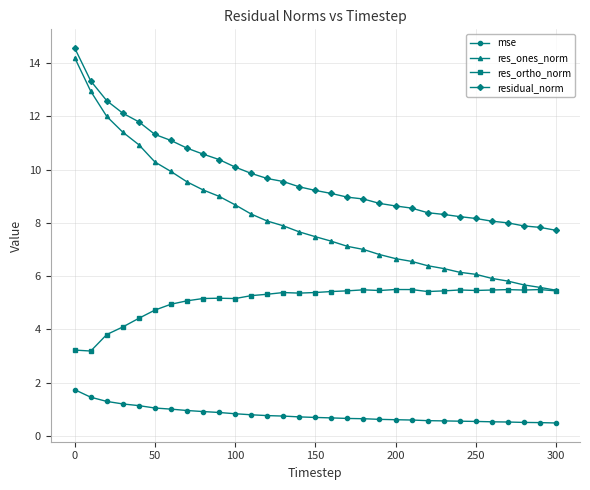

What is the value of the mse point at the 18th from the left?

0.7